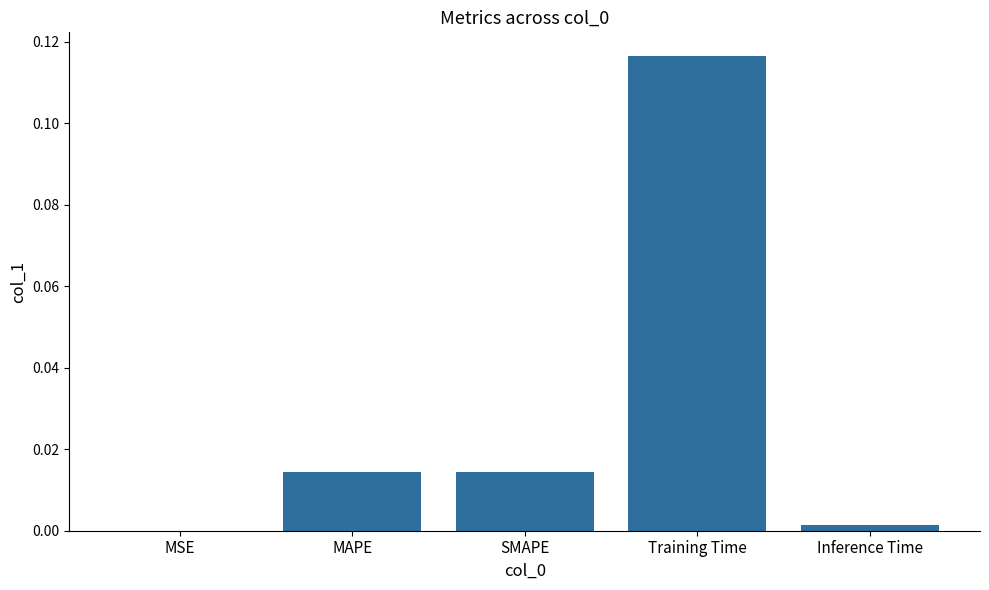

The chart shows a value of 0.0 at MSE. True or false?

True